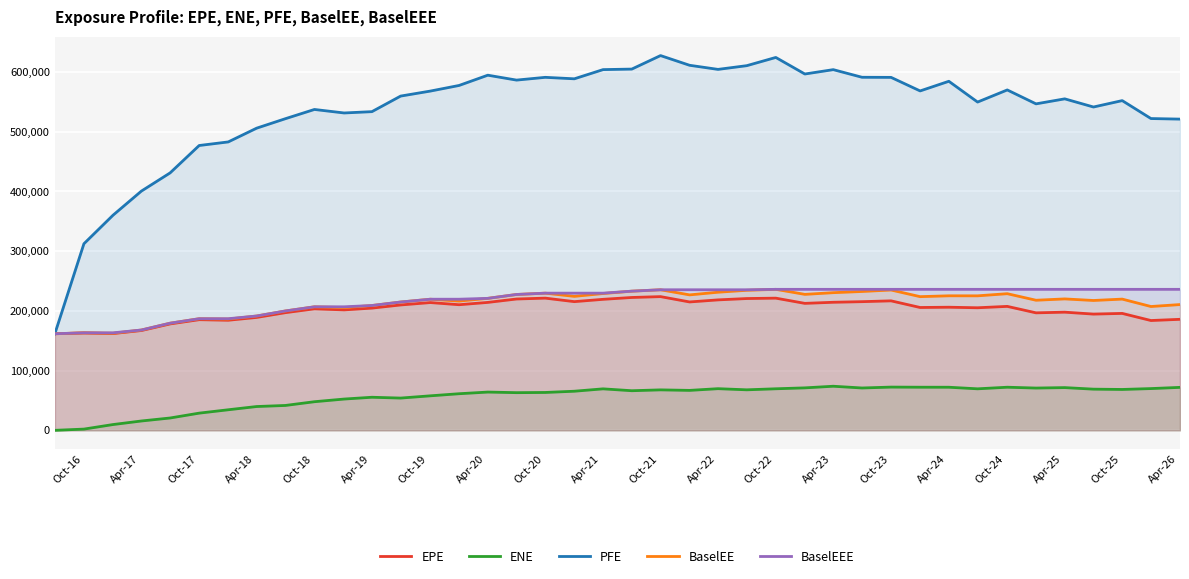

What are all the series names shown in the legend?

EPE, ENE, PFE, BaselEE, BaselEEE